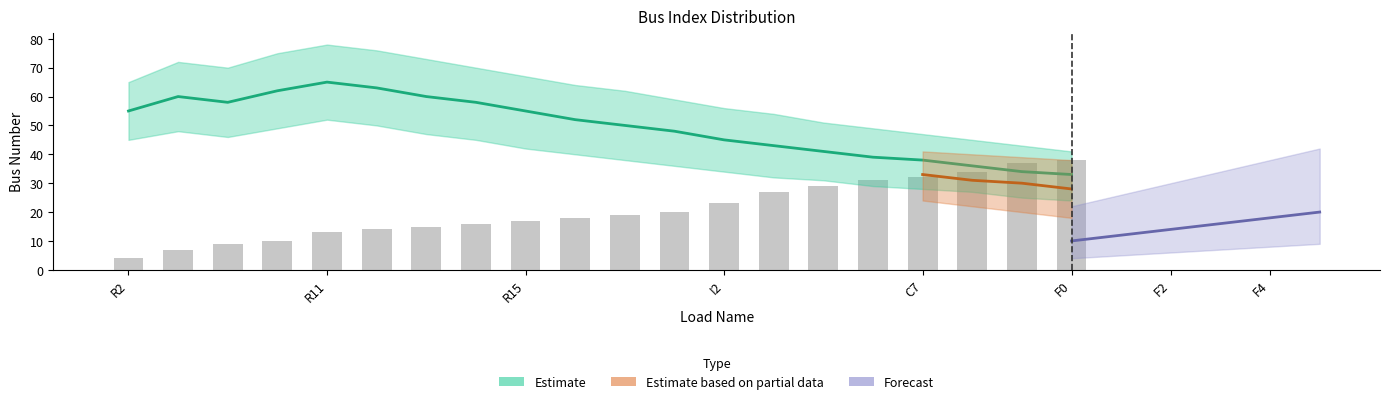

List the labels in order of value, smallest first.

R2, R5, R7, R8, R11, R12, R13, R14, R15, R16, R17, R18, I2, C2, C4, C6, C7, C9, C12, C13